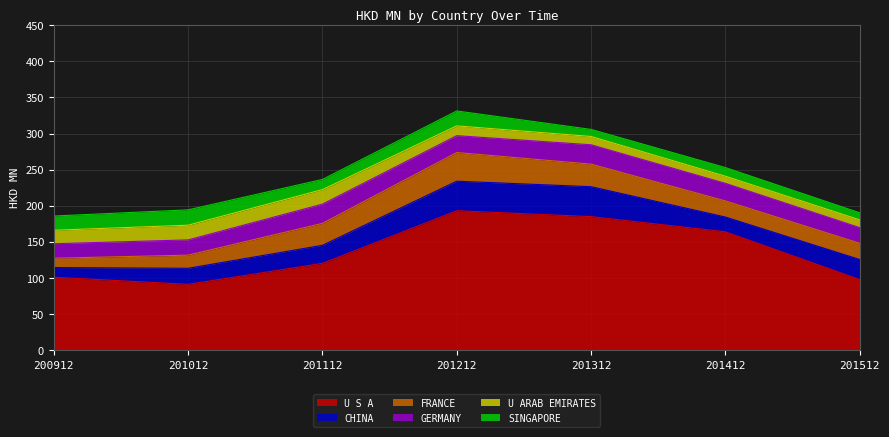

What is the value of the FRANCE point at the 4th from the left?

39.7